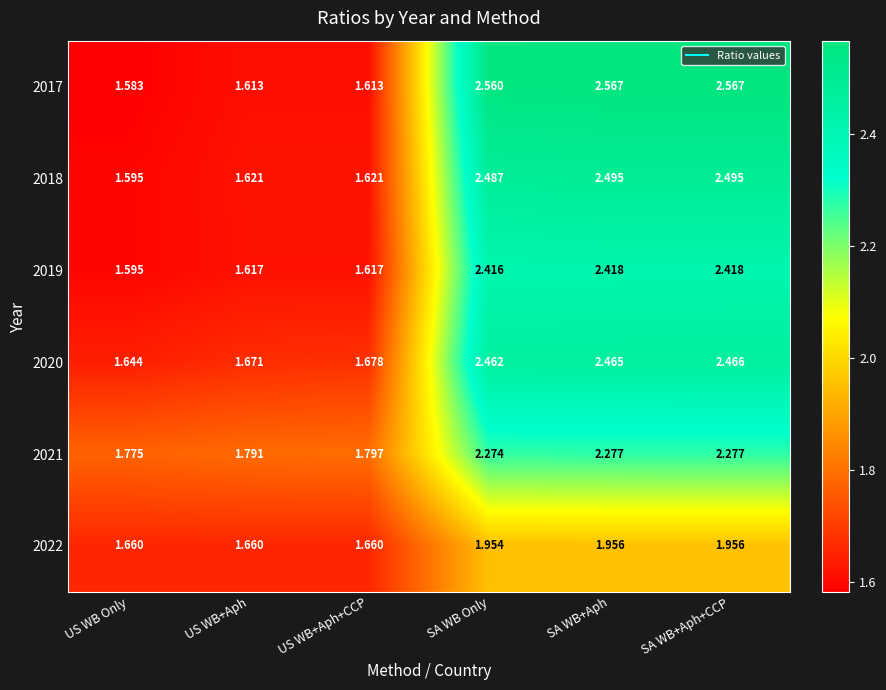

At which label does 2018 first exceed 2?

SA WB Only